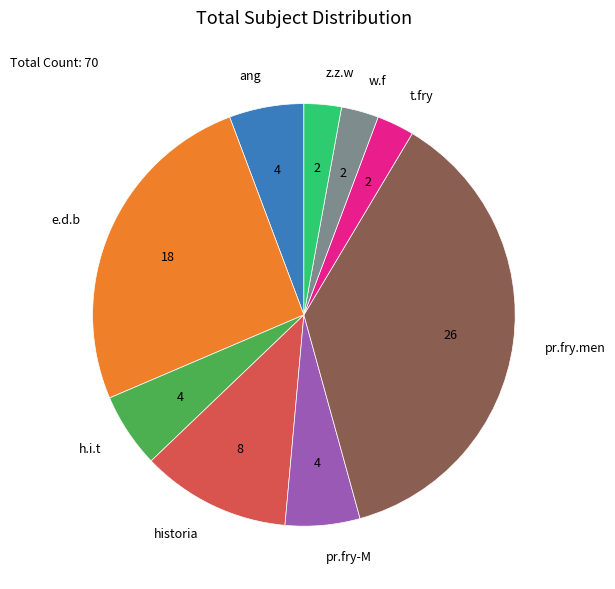

Between ang and w.f, which is larger?

ang